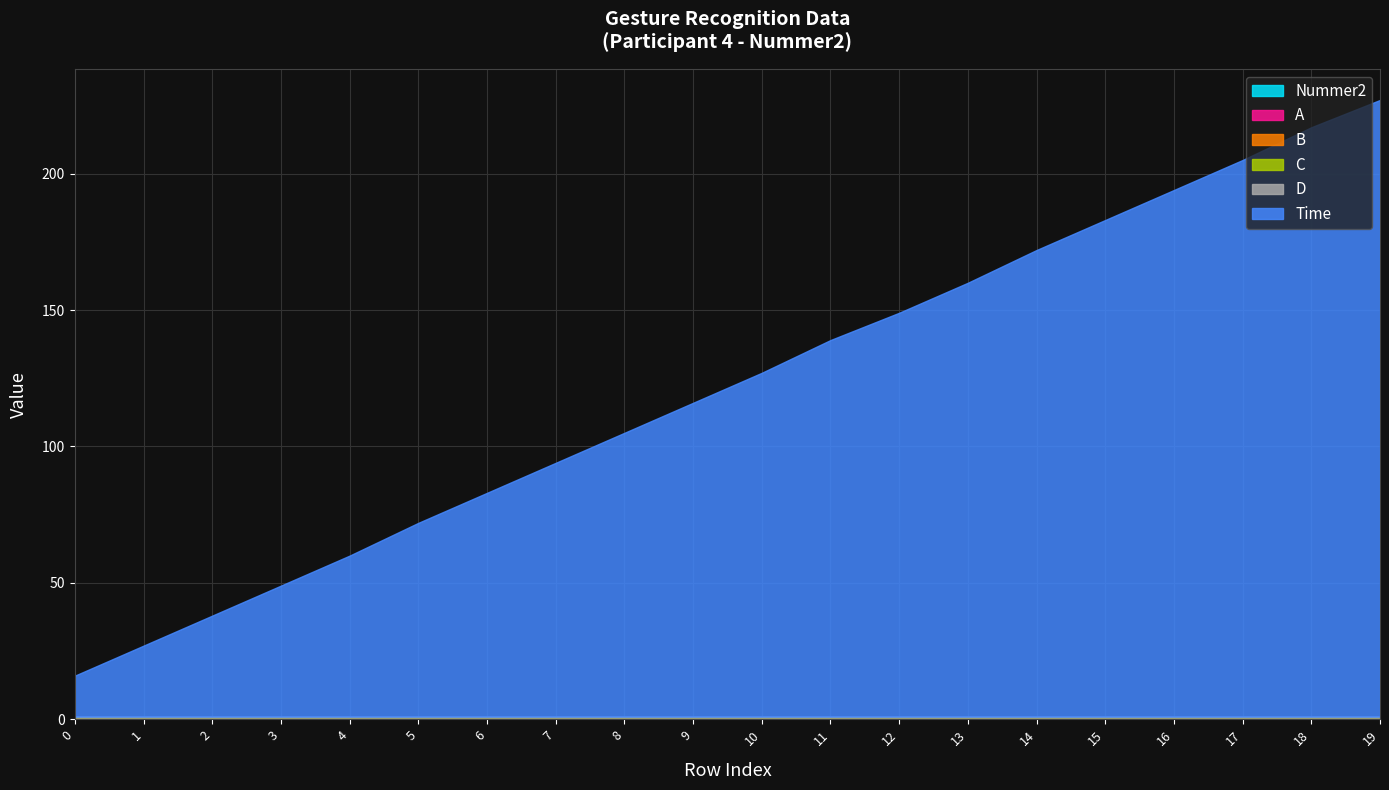

What are all the series names shown in the legend?

Nummer2, A, B, C, D, Time